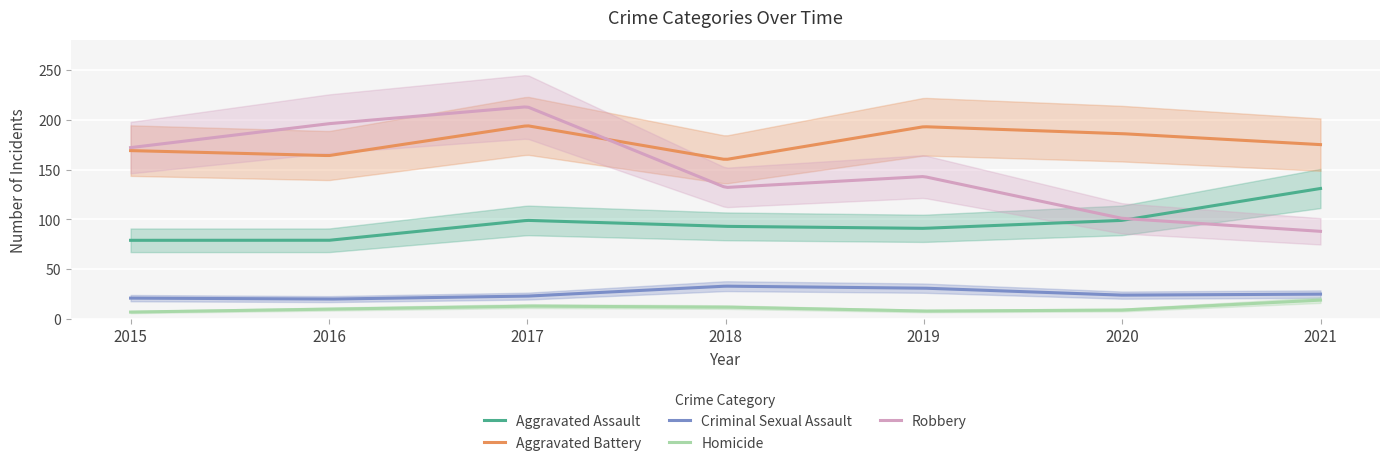

At which category is the sum across all series the highest?

2017